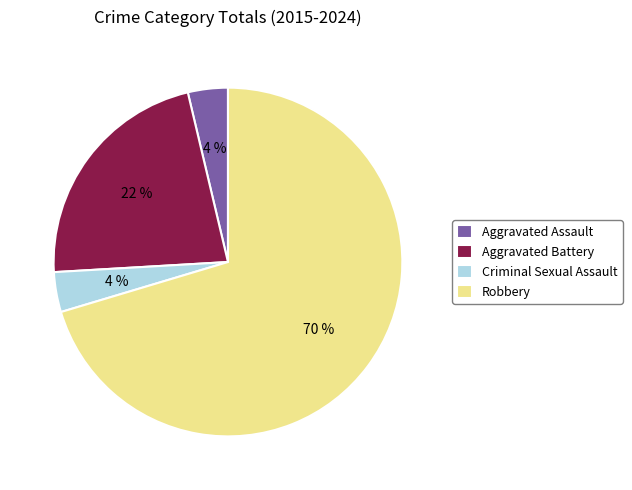

Combined, do Criminal Sexual Assault and Aggravated Battery account for over 50%?

No